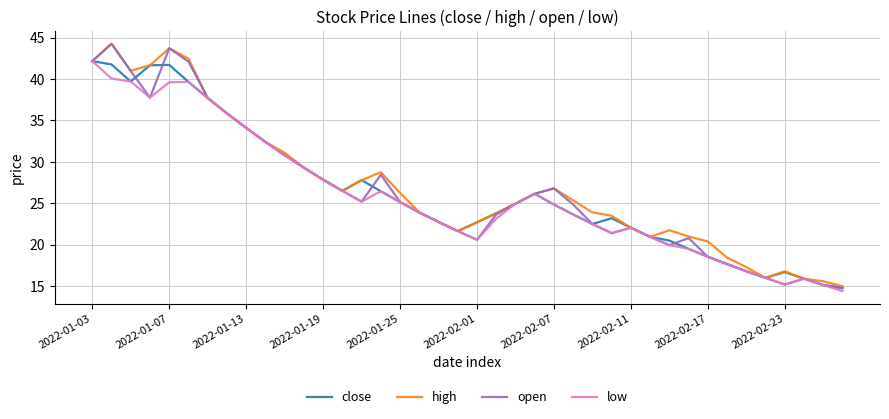

What is the smallest value displayed?

14.4